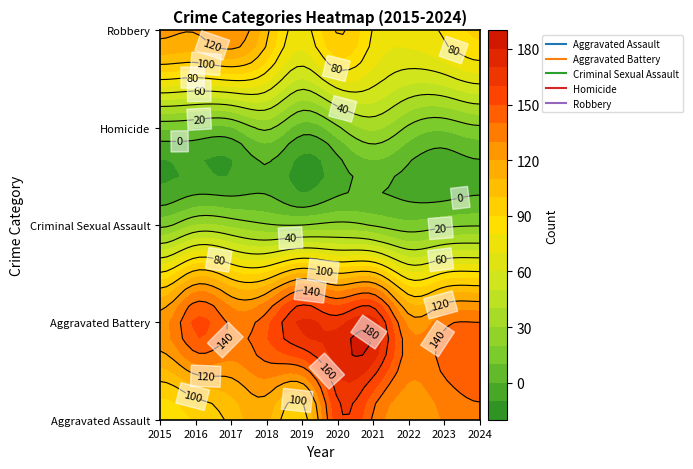

Between 2017 and 2022, which series saw the biggest shift?

Robbery